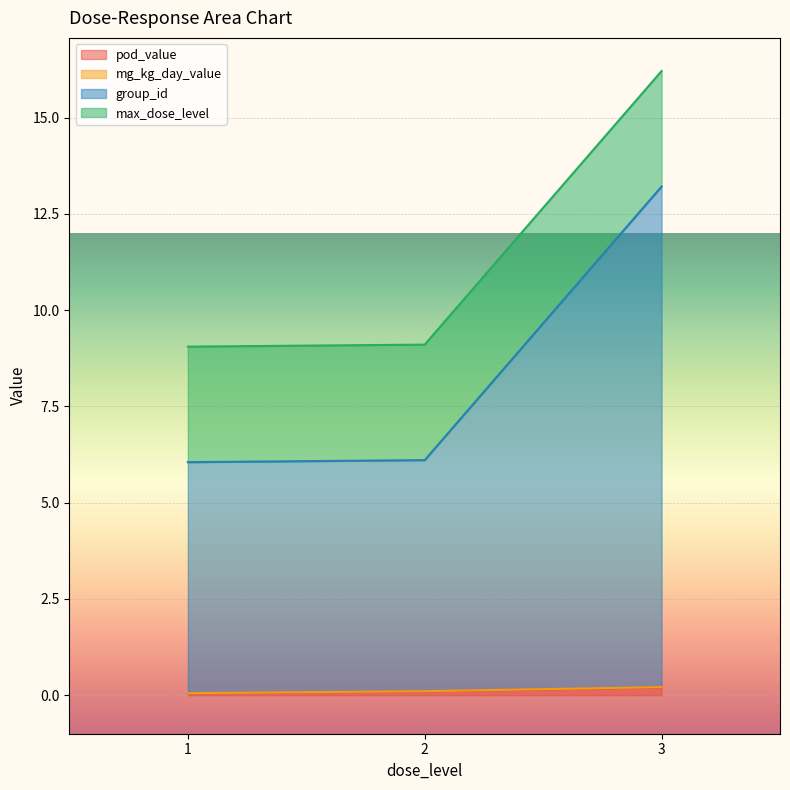

At which category is the sum across all series the highest?

3